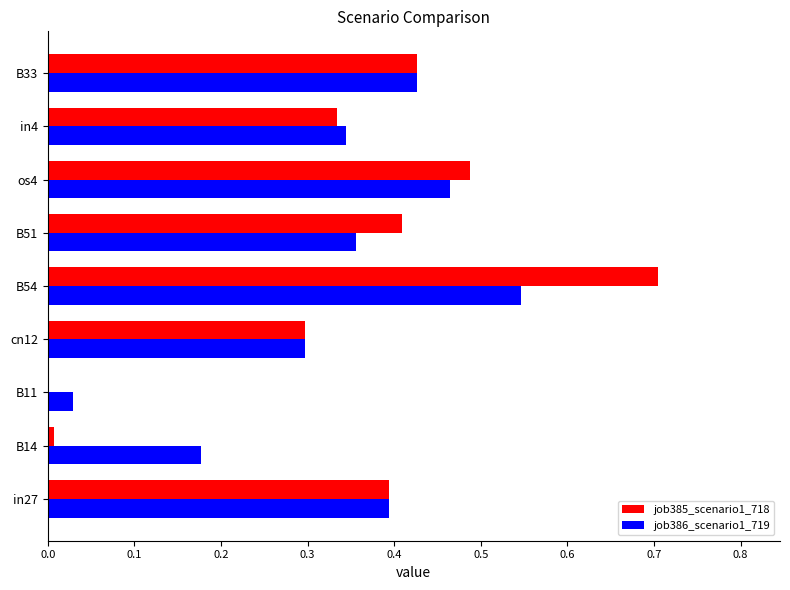

What is the sum of the job386_scenario1_719 values at in27 and B54?

0.9